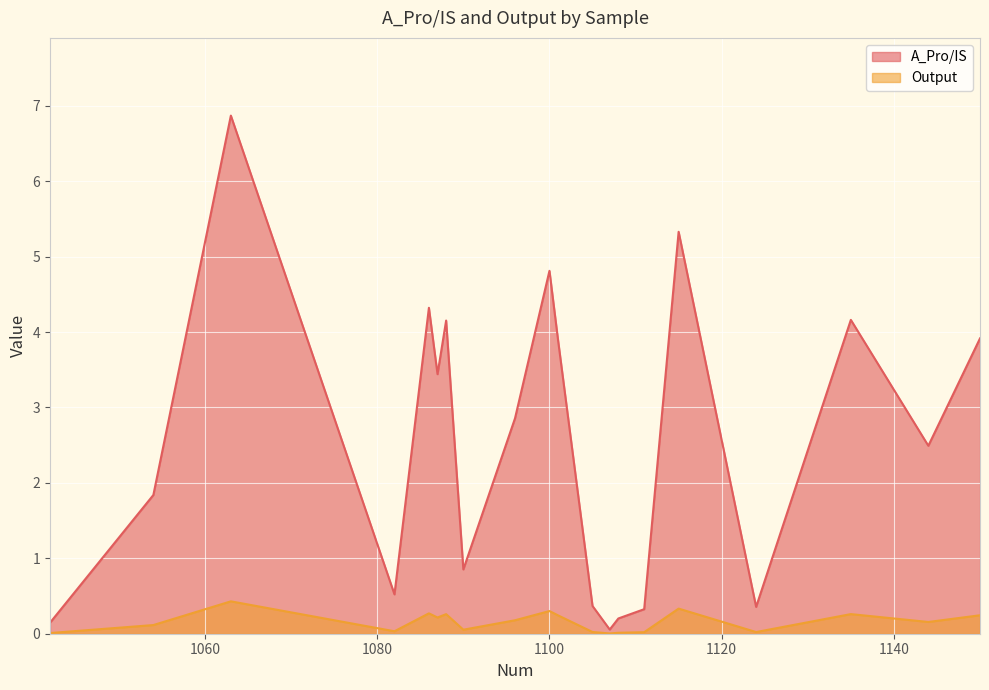

Where is A_Pro/IS nearest to the value 3?

1096